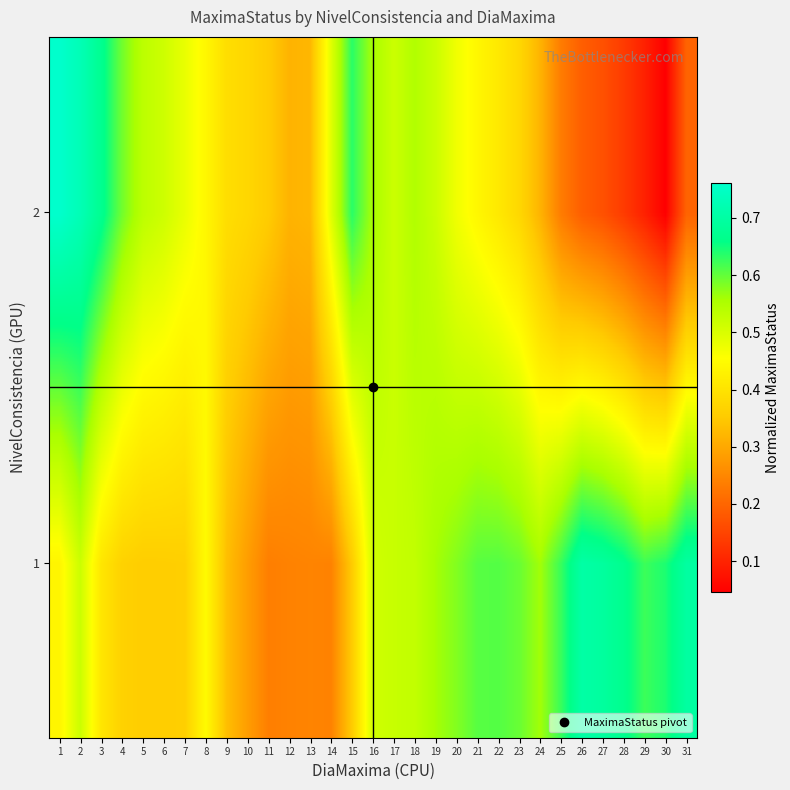

At how many categories does at least one series exceed 0?

31